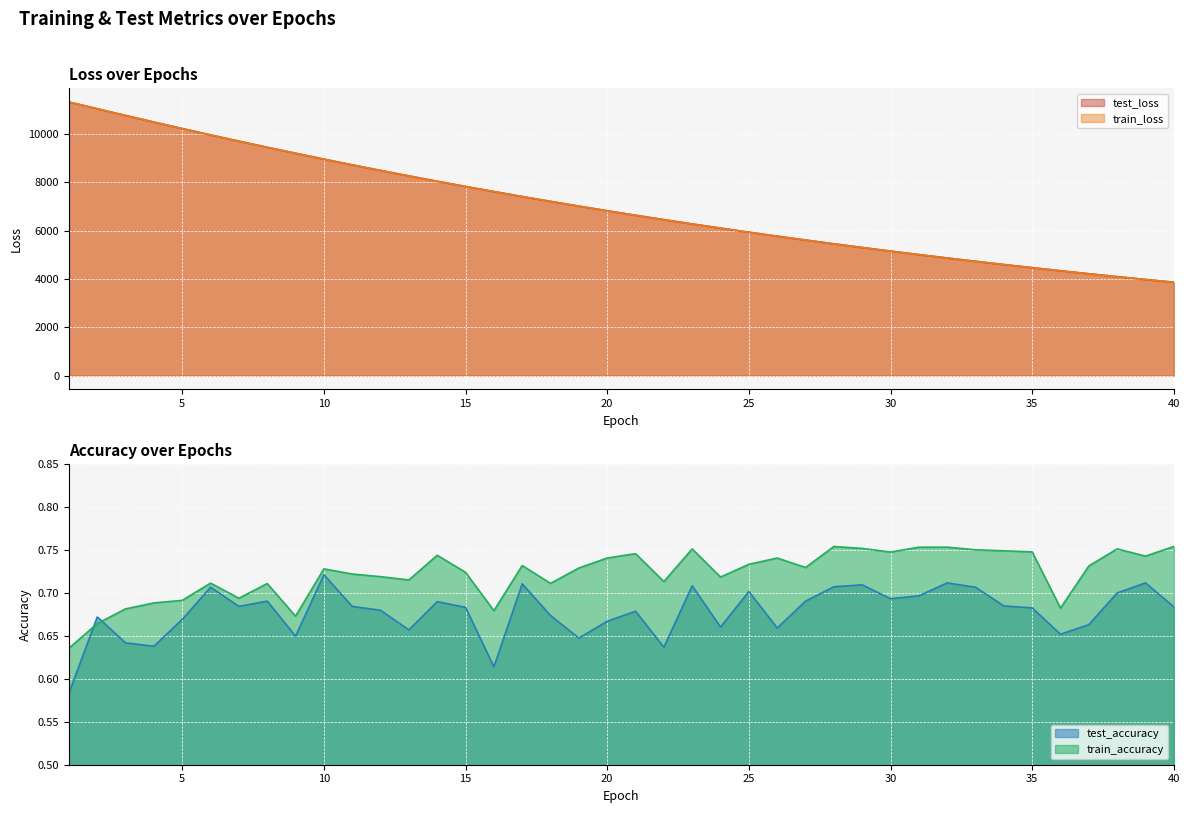

Rank the series by their maximum value, from lowest to highest.

test_accuracy, train_accuracy, train_loss, test_loss